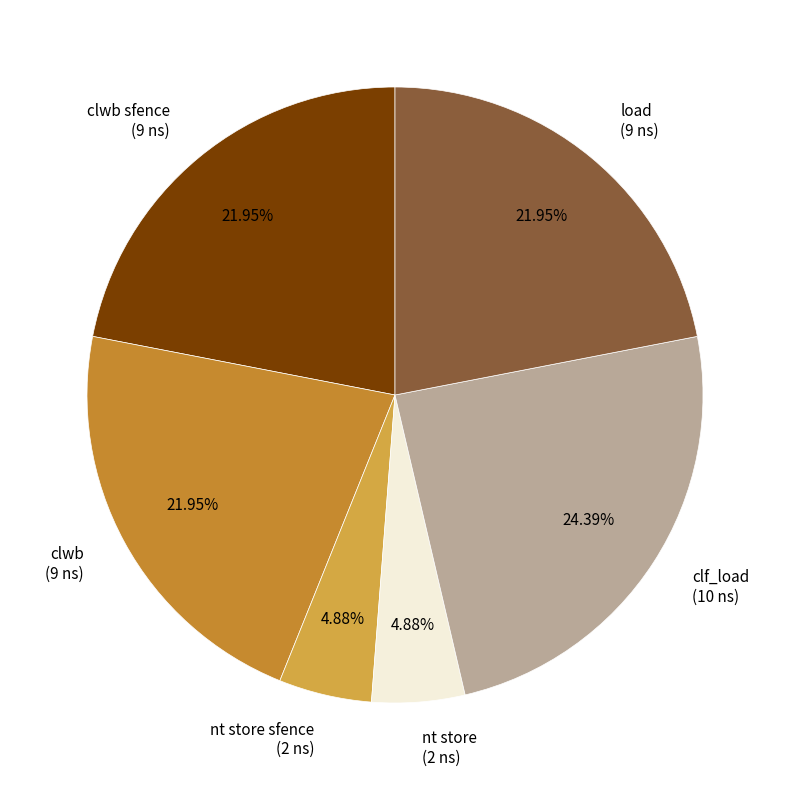

Which has a higher value, clwb sfence (9 ns) or clf_load (10 ns)?

clf_load (10 ns)